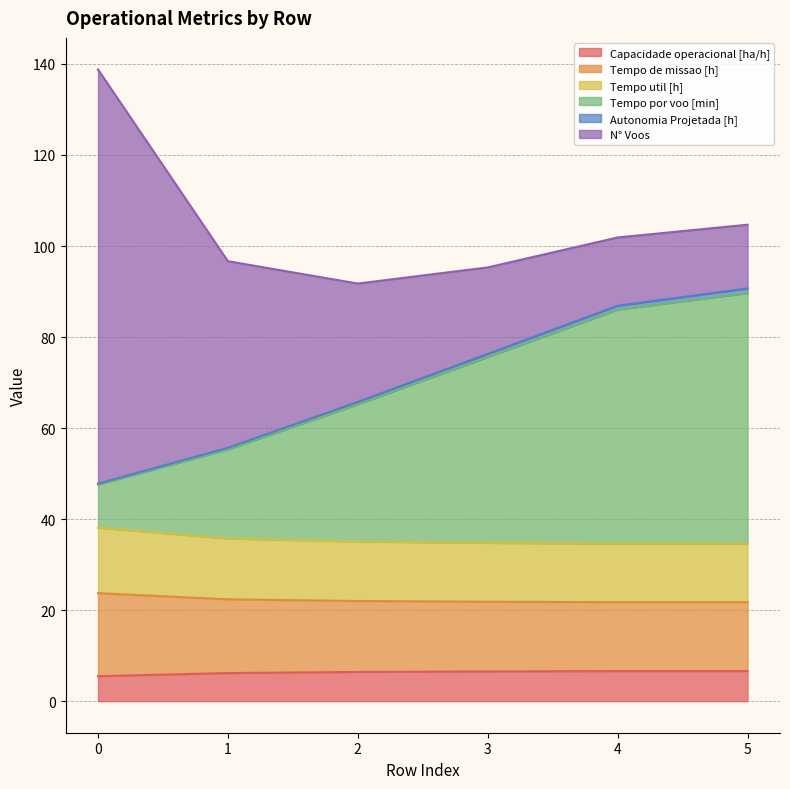

What is the difference between the maximum and second lowest values in the Tempo de missao [h] series?

3.5